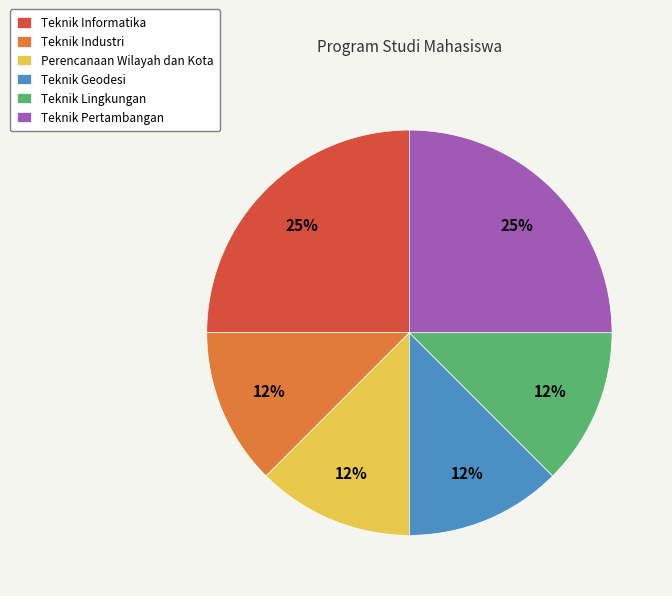

What is the ratio of the value at Teknik Geodesi to the value at Teknik Lingkungan?

1.0